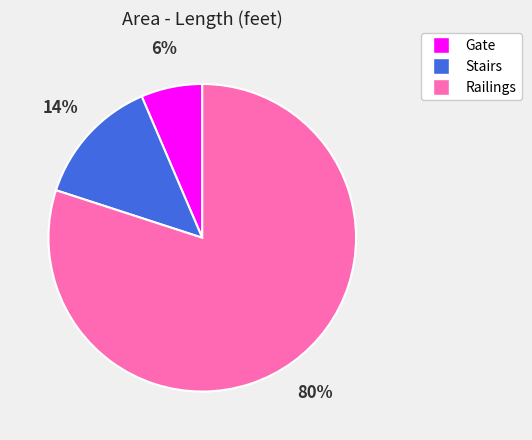

Which category has the smallest portion of the pie?

Gate